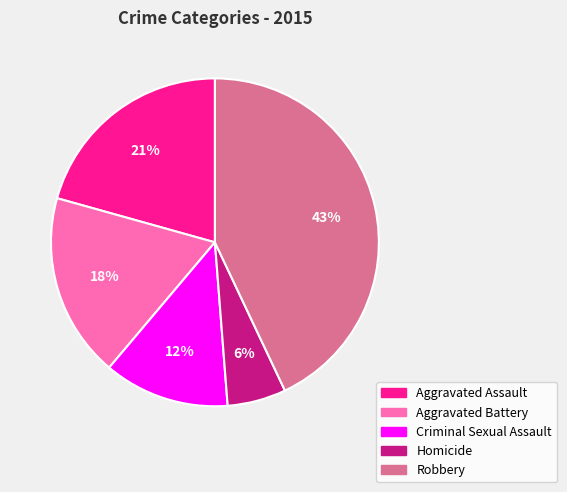

How many segments does this pie chart have?

5